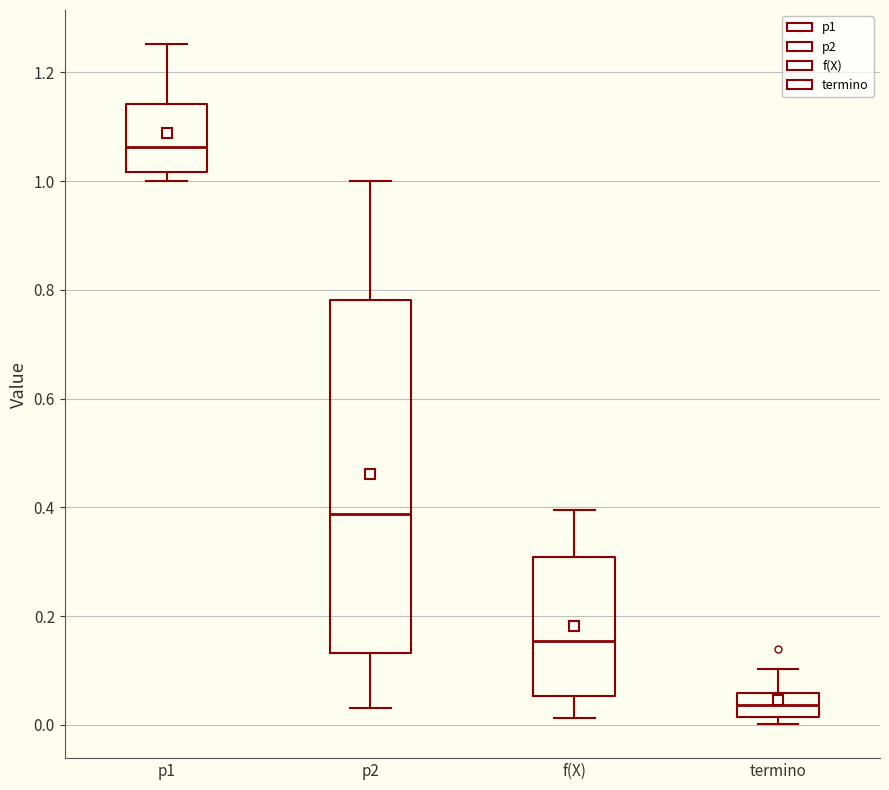

Reading left to right, read every box against the y-axis: the position of its median line, the range the box covers, and the ends of its whiskers. The values are not printed on the chart, so give them approximately, as read against the axis.

p1: median 1.06, box 1.02 to 1.14, whiskers 1.00 to 1.26
p2: median 0.38, box 0.14 to 0.78, whiskers 0.04 to 1.00
f(X): median 0.16, box 0.06 to 0.30, whiskers 0.02 to 0.40
termino: median 0.04, box 0.02 to 0.06, whiskers 0.00 to 0.10